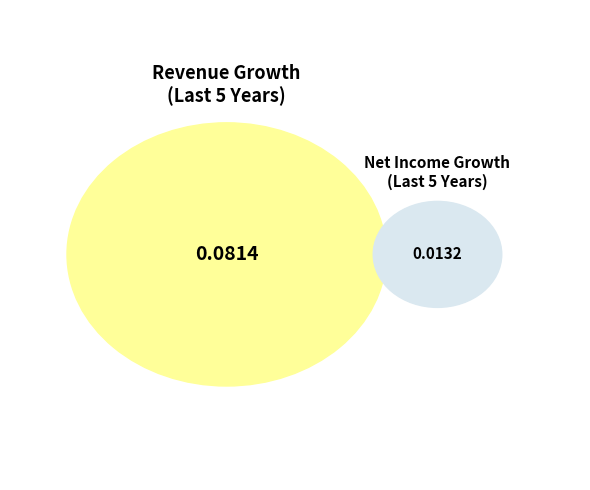

Count the number of slices in the pie.

2